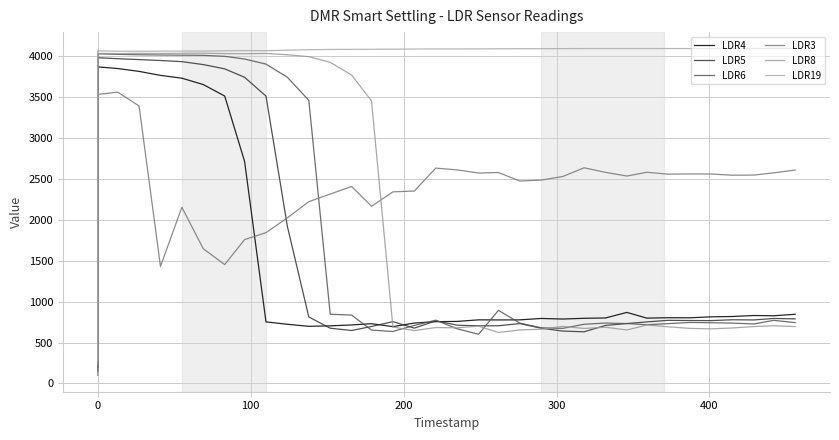

Reading right to left, transcribe all the data shown in this chart.

LDR4: 845	827	830	818	814	802	803	798	868	800	796	787	794	777	776	777	758	755	738	694	730	715	704	698	723	752	2712	3510	3650	3728	3762	3811	3846	3866	205
LDR5: 789	794	776	778	768	769	771	752	732	709	631	640	675	731	705	704	712	765	676	755	696	647	675	812	1917	3509	3739	3842	3894	3930	3944	3955	3966	3978	152
LDR6: 743	771	727	737	742	745	731	717	732	738	723	673	680	737	893	601	668	773	709	635	652	835	846	3457	3739	3900	3962	3995	4007	4009	4011	4014	4019	4025	487
LDR3: 2606	2572	2545	2543	2558	2559	2556	2579	2533	2578	2634	2527	2484	2472	2576	2570	2608	2630	2350	2340	2164	2406	2313	2220	2023	1842	1757	1452	1645	2152	1430	3389	3558	3529	99
LDR8: 695	705	695	678	667	673	692	714	653	687	672	697	663	654	623	700	680	683	646	689	3451	3766	3922	3991	4014	4030	4027	4028	4033	4032	4030	4031	4028	4031	224
LDR19: 4091	4091	4091	4090	4090	4090	4090	4090	4090	4090	4090	4089	4088	4088	4087	4086	4085	4085	4084	4082	4081	4080	4079	4076	4070	4064	4065	4062	4059	4059	4058	4057	4057	4062	275